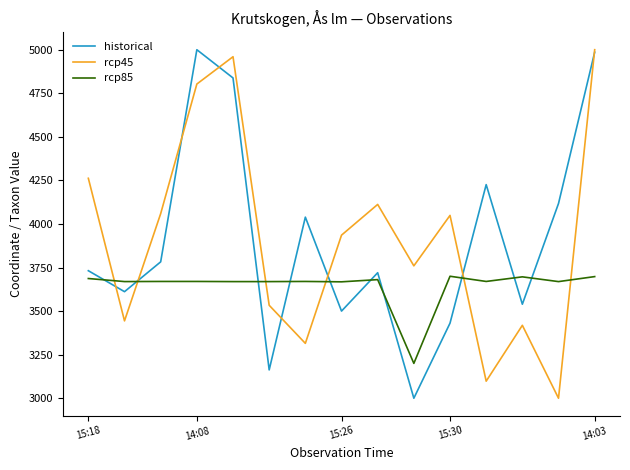

True or false: rcp85 and rcp45 cross at least once.

True